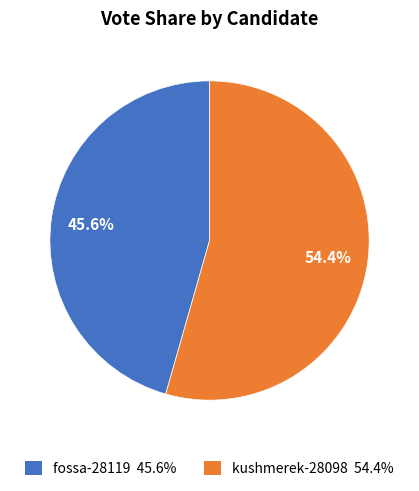

Rank the categories by value from lowest to highest.

fossa-28119, kushmerek-28098